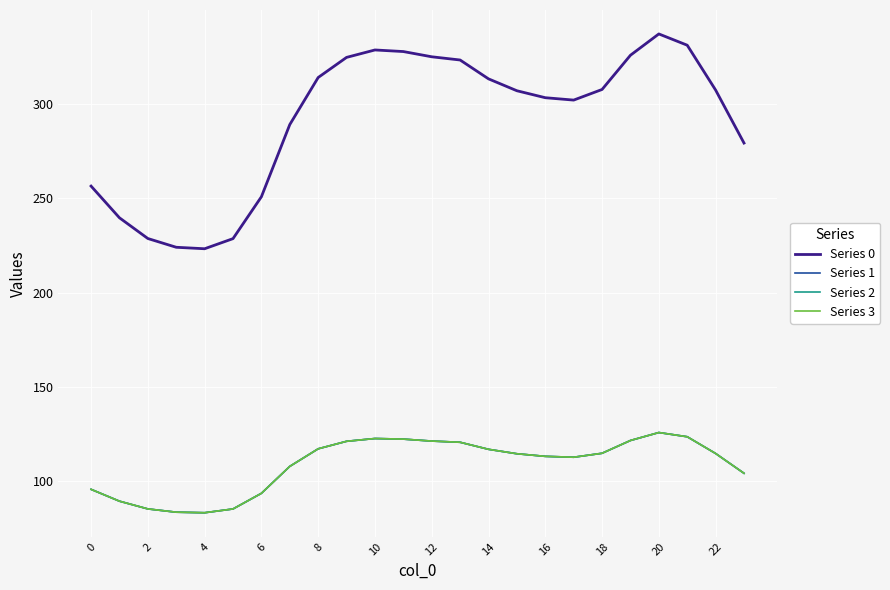

In Series 0, how many points are higher than both neighbors (excluding endpoints)?

2